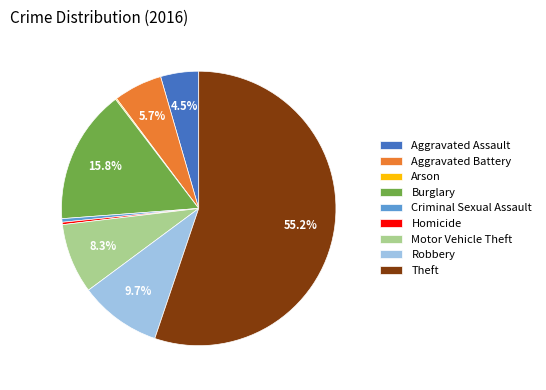

What portion of the pie excludes Motor Vehicle Theft?

91.7%